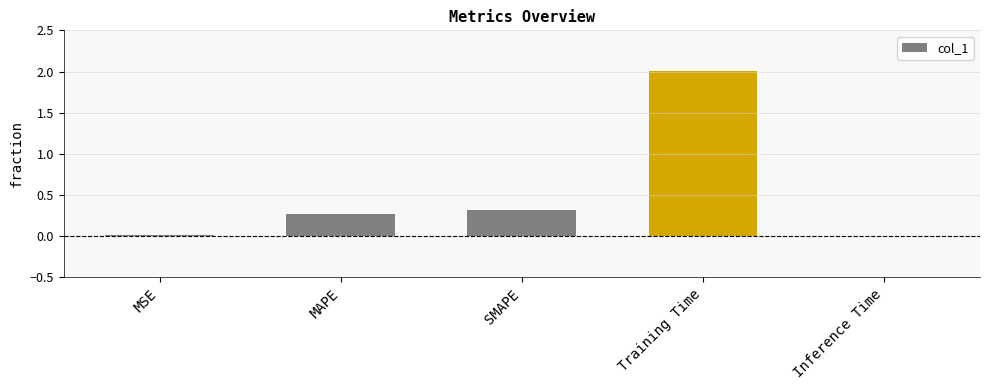

The chart shows a value of 3.2 at Training Time. True or false?

False